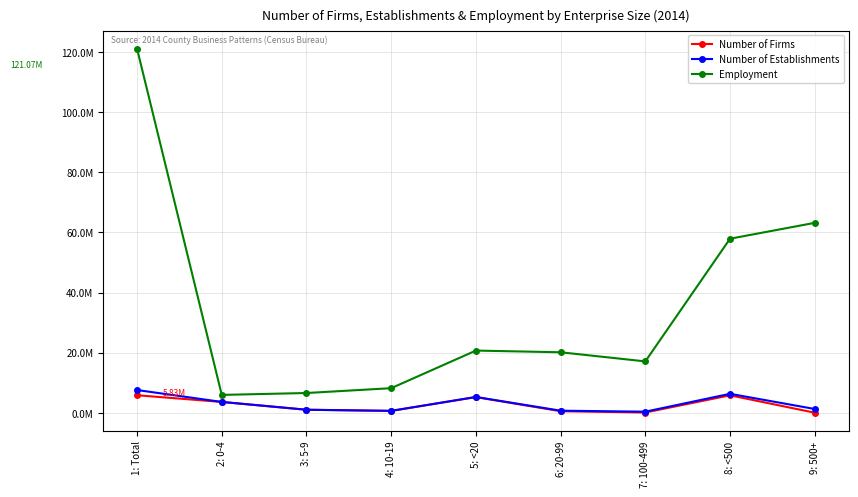

Reading left to right, what are all the values shown in this chart?

Number of Firms: 1: Total=5825458	2: 0-4=3598185	3: 5-9=998953	4: 10-19=608502	5: <20=5205640	6: 20-99=513179	7: 100-499=87563	8: <500=5806382	9: 500+=19076
Number of Establishments: 1: Total=7563084	2: 0-4=3603935	3: 5-9=1010467	4: 10-19=641096	5: <20=5255498	6: 20-99=690583	7: 100-499=360894	8: <500=6306975	9: 500+=1256109
Employment: 1: Total=121069944	2: 0-4=5940248	3: 5-9=6570776	4: 10-19=8176519	5: <20=20687543	6: 20-99=20121588	7: 100-499=17085461	8: <500=57894592	9: 500+=63175352